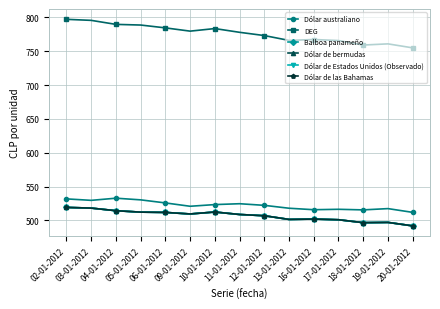

What are all the series names shown in the legend?

Dólar australiano, DEG, Balboa panameño, Dólar de bermudas, Dólar de Estados Unidos (Observado), Dólar de las Bahamas